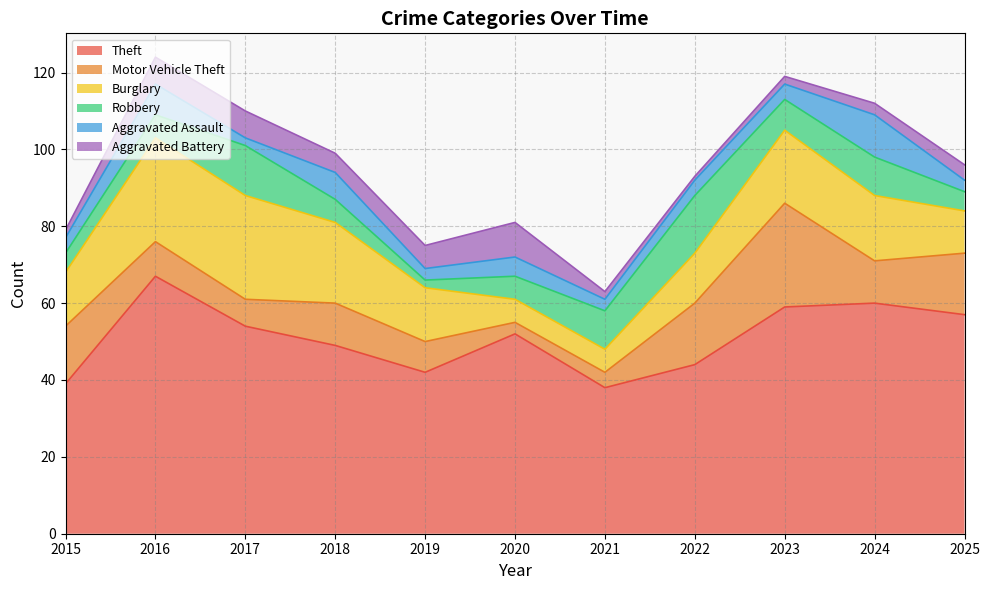

What is the spread (max minus min) of values at 2015?

37